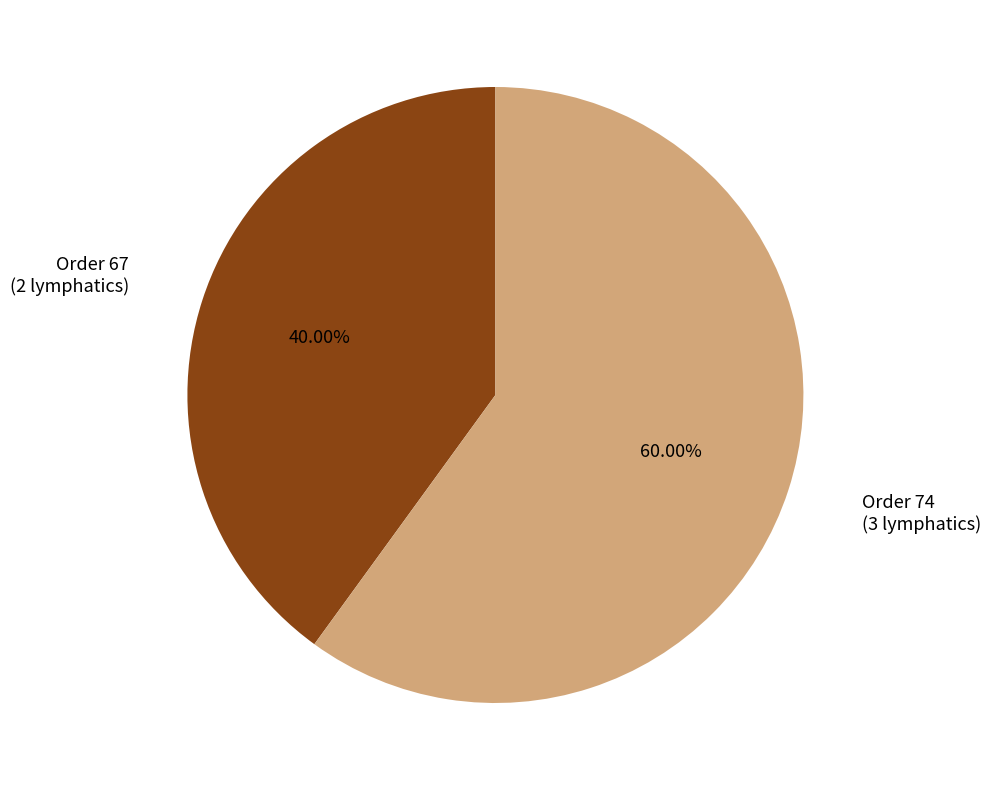

To the nearest percent, what is the combined percentage of Order 67 and Order 74?

100%